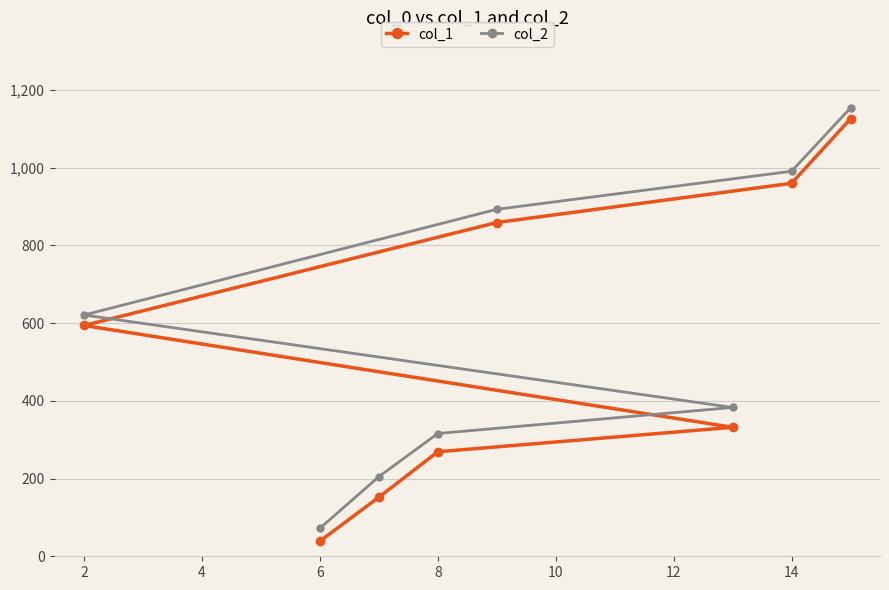

Reading left to right, list all the values displayed in this chart.

col_1: 594	39	152	269	859	332	960	1126
col_2: 621	72	205	316	893	383	991	1154